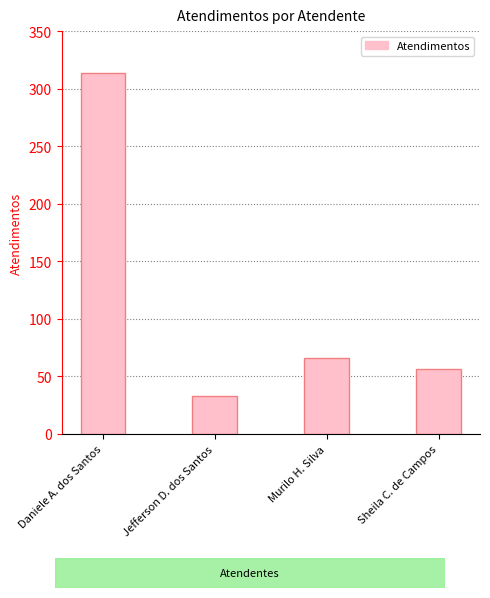

Rank the categories by value from lowest to highest.

Jefferson D. dos Santos, Sheila C. de Campos, Murilo H. Silva, Daniele A. dos Santos